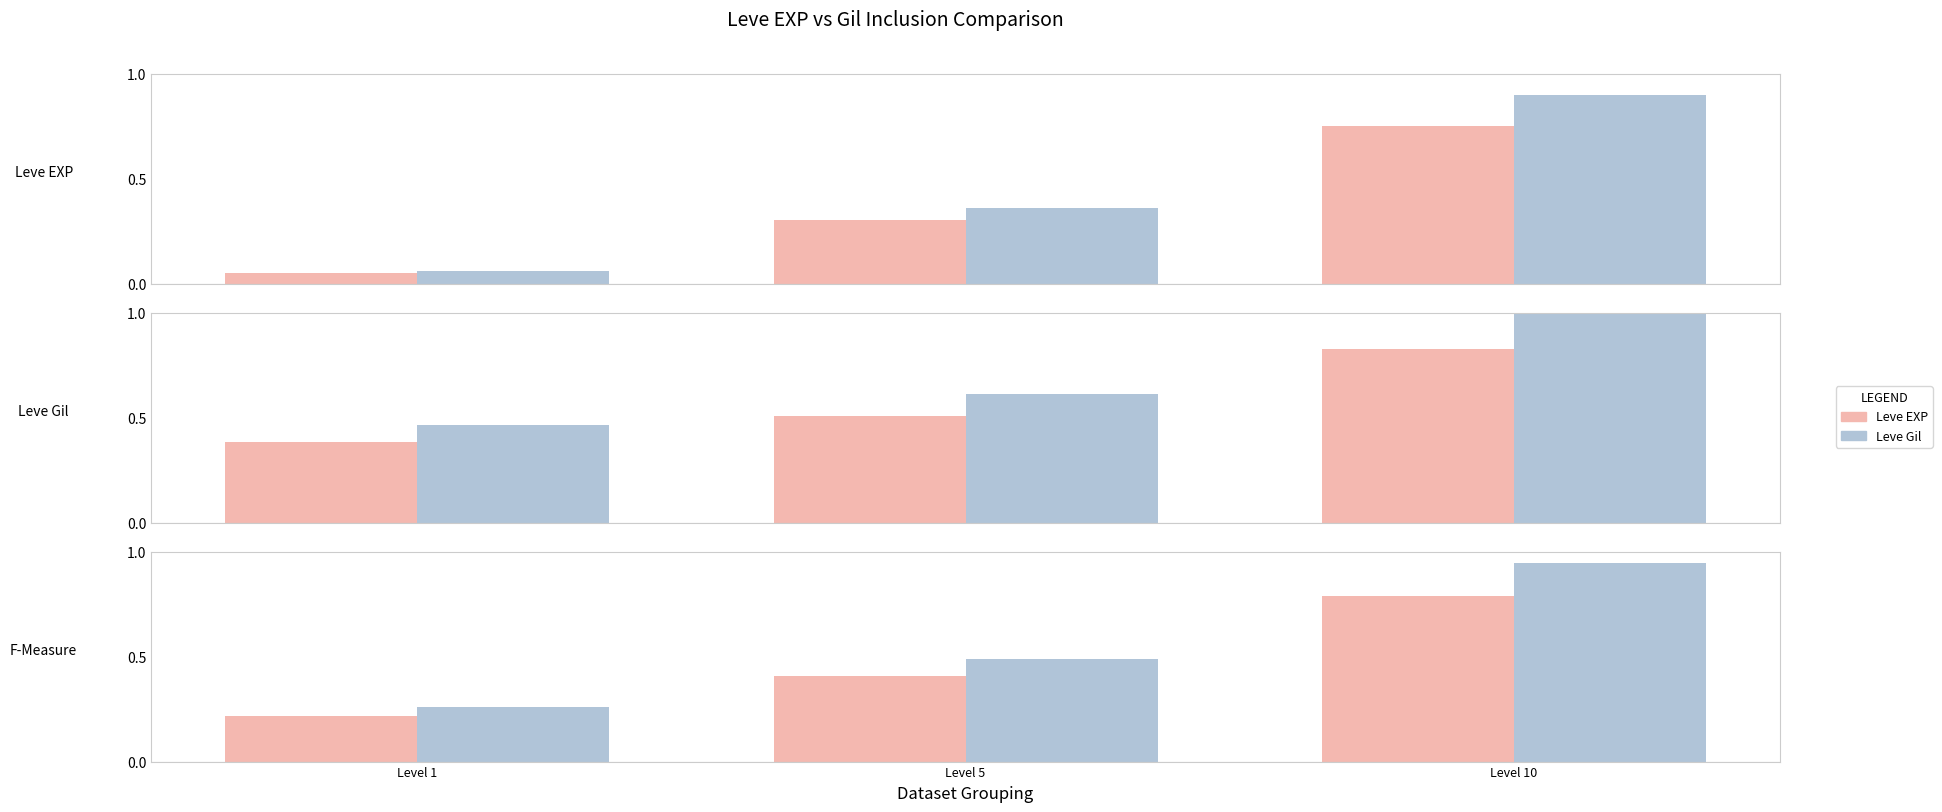

How many Leve EXP values are between 0 and 1?

3